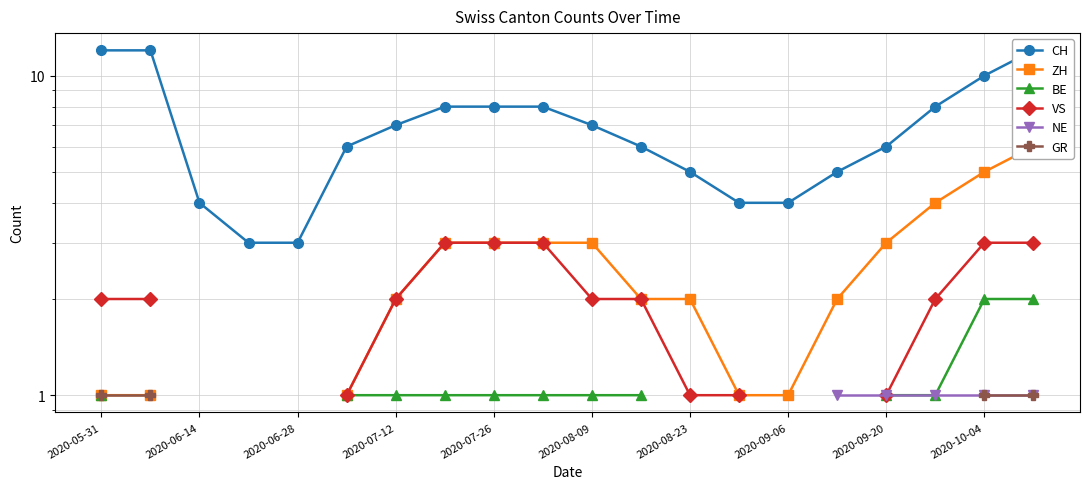

Which category has the highest value in the CH series?

2020-05-31